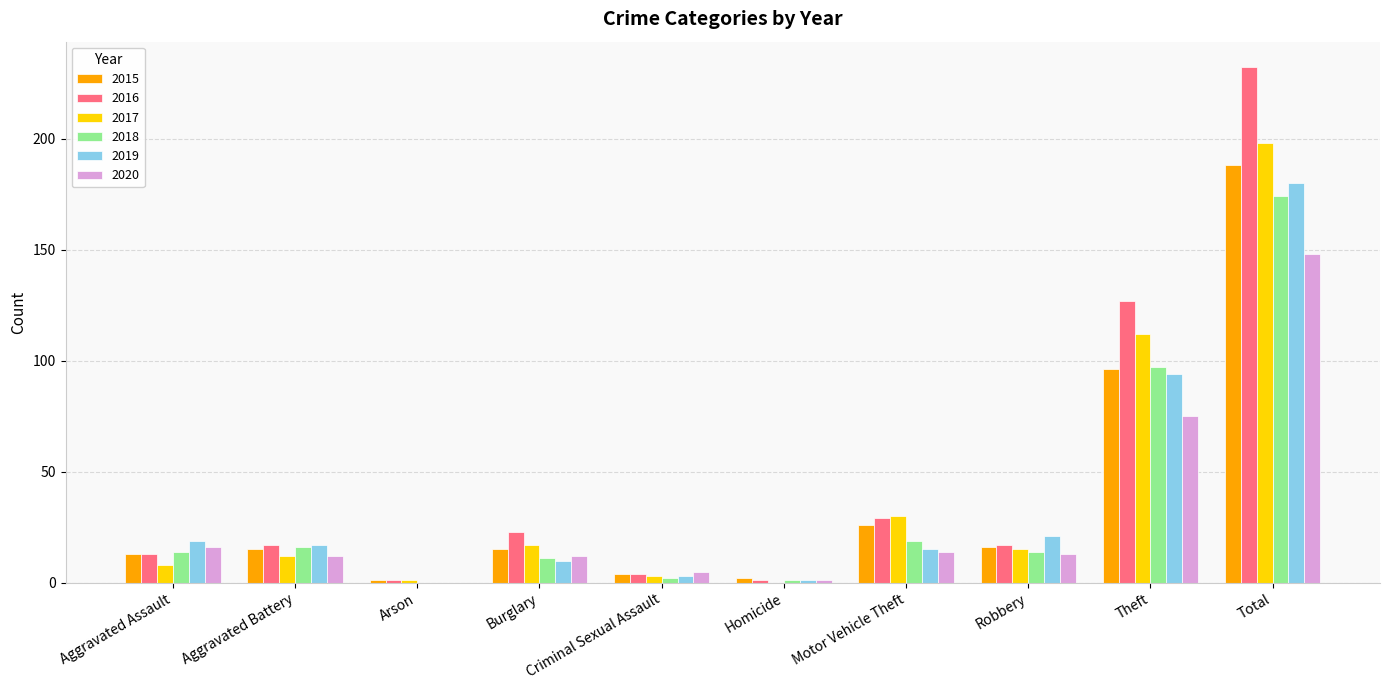

How many positive values does the 2018 series have?

9